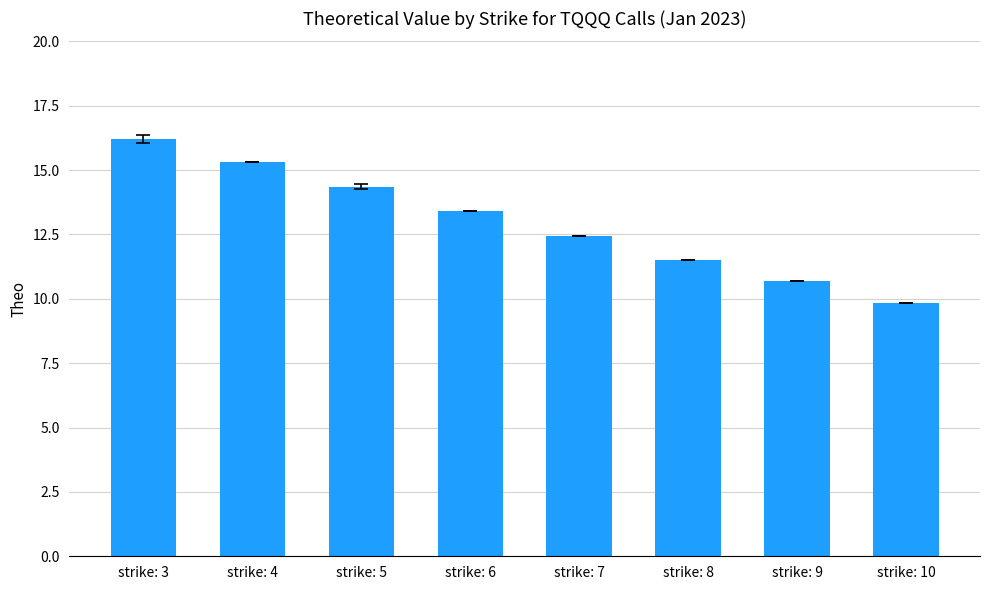

List the labels in order of value, smallest first.

strike: 10, strike: 9, strike: 8, strike: 7, strike: 6, strike: 5, strike: 4, strike: 3